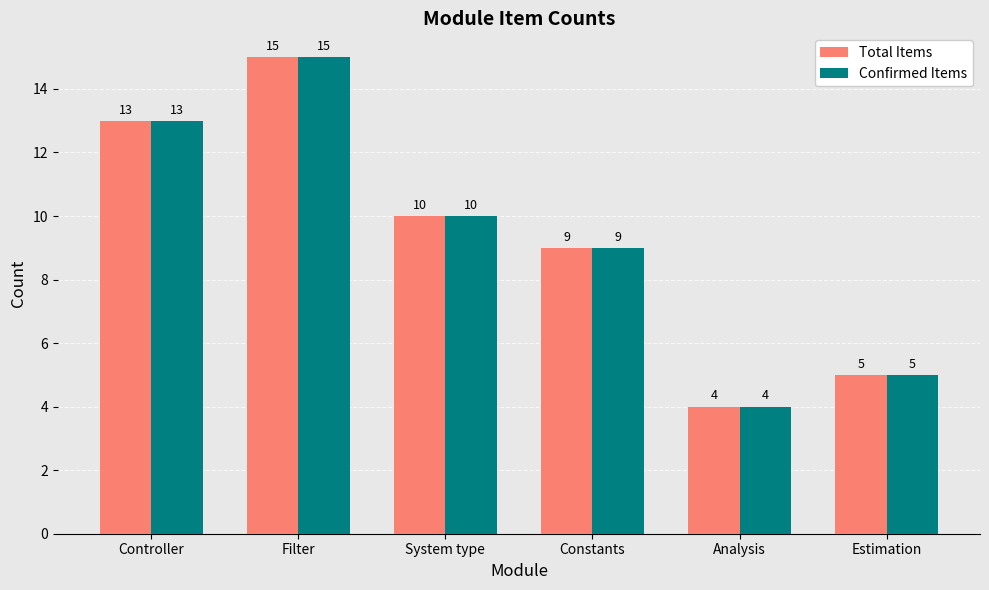

What is the label of the 2nd bar from the left?

Filter